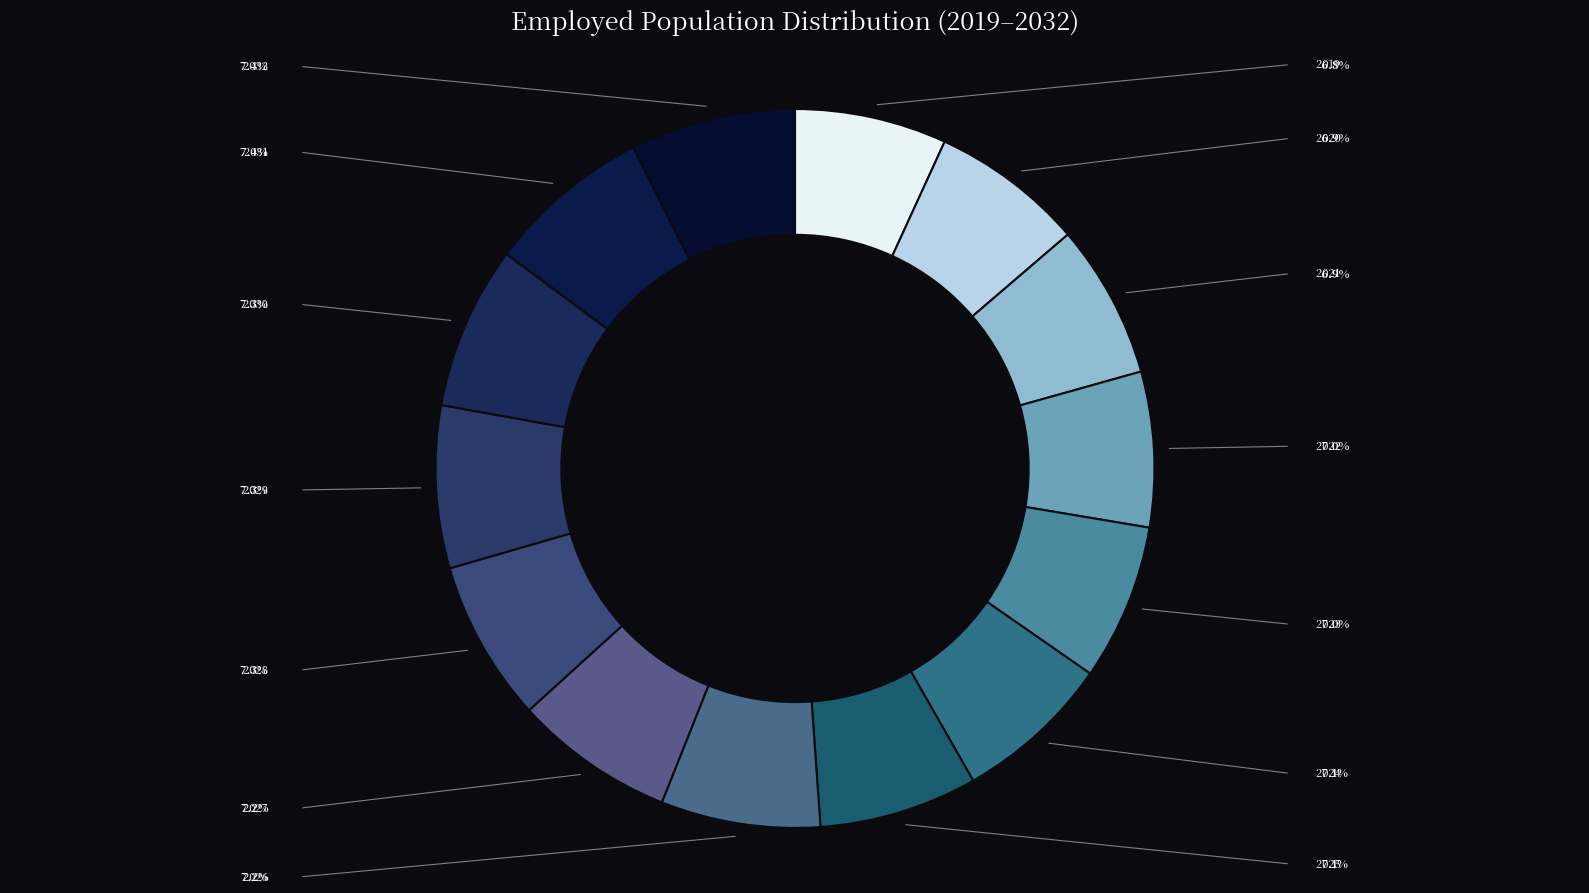

How many segments does this pie chart have?

14